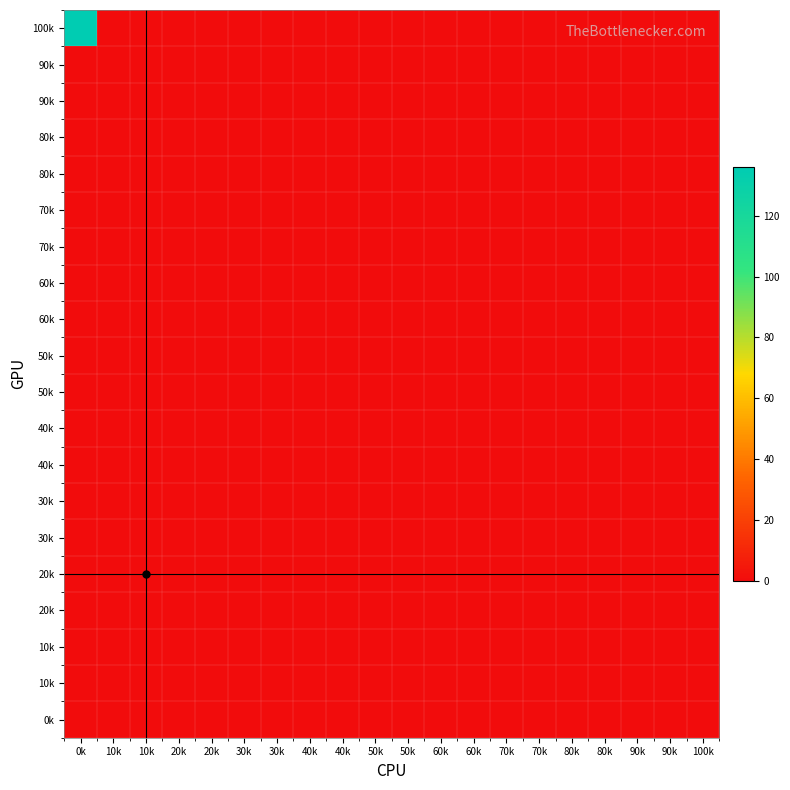

At how many categories does at least one series exceed 38?

1